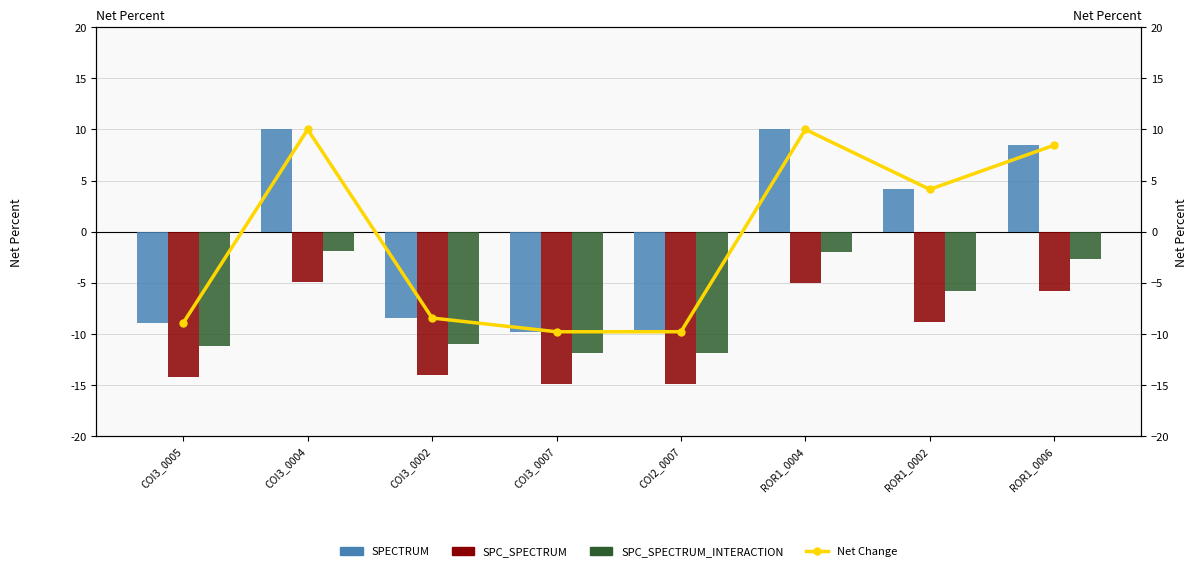

What is the difference between the maximum and minimum values in the SPECTRUM series?

19.8